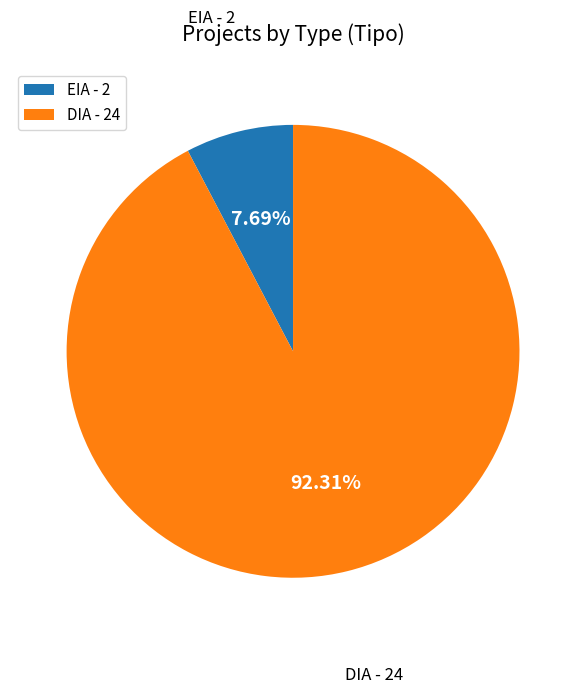

To the nearest percent, what percentage of the pie is EIA?

8%